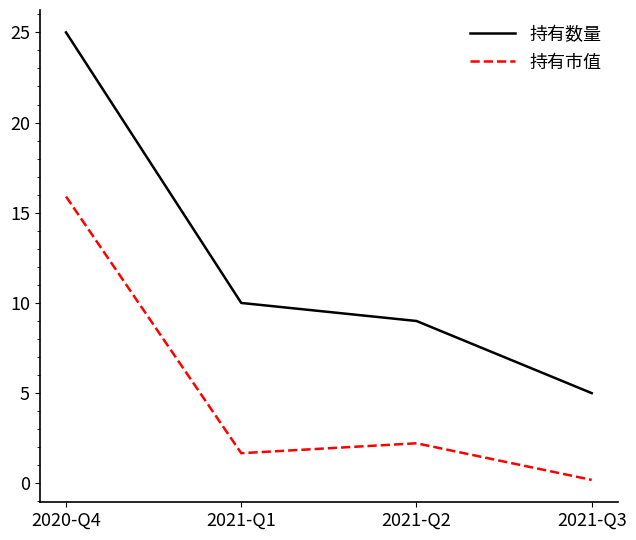

What are all the series names shown in the legend?

持有数量, 持有市值